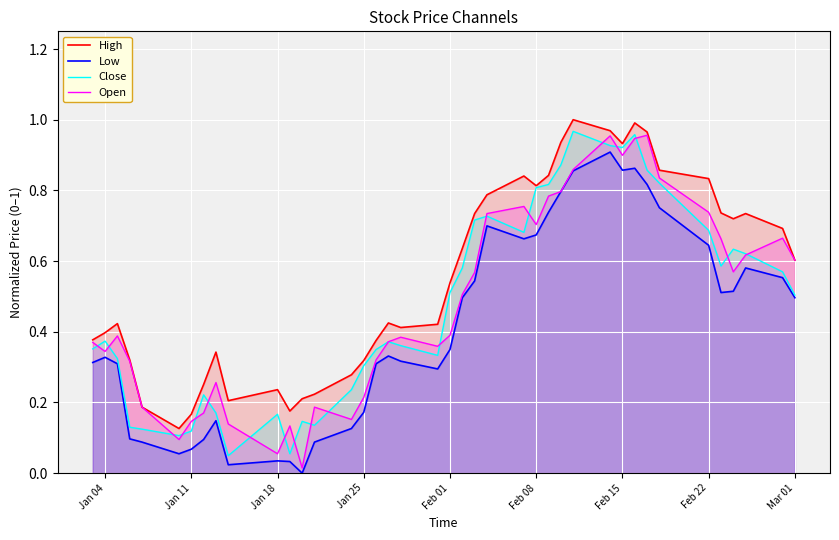

In Close, how many points are lower than both neighbors (excluding endpoints)?

8